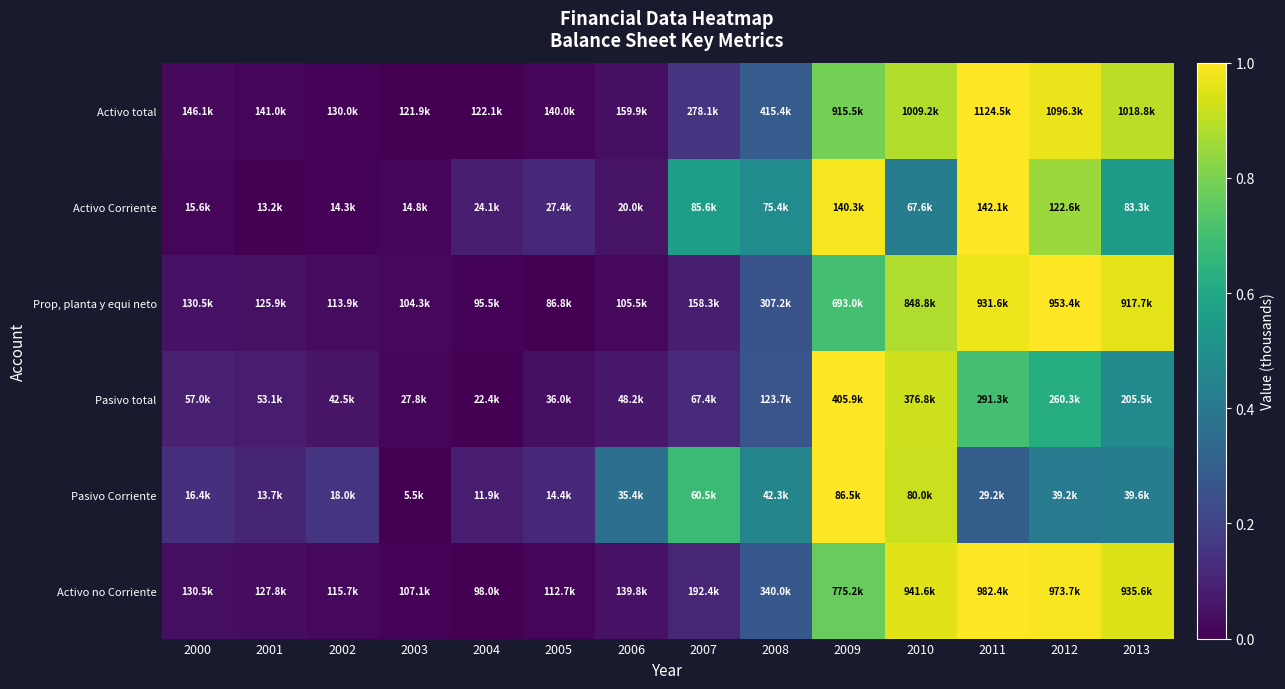

Reading left to right, extract all data points from this chart.

Activo total: 2000=0.0	2001=0.0	2002=0.0	2003=0.0	2004=0.0	2005=0.0	2006=0.0	2007=0.2	2008=0.3	2009=0.8	2010=0.9	2011=1.0	2012=1.0	2013=0.9
Activo Corriente: 2000=0.0	2001=0.0	2002=0.0	2003=0.0	2004=0.1	2005=0.1	2006=0.1	2007=0.6	2008=0.5	2009=1.0	2010=0.4	2011=1.0	2012=0.8	2013=0.5
Prop, planta y equi neto: 2000=0.1	2001=0.0	2002=0.0	2003=0.0	2004=0.0	2005=0.0	2006=0.0	2007=0.1	2008=0.3	2009=0.7	2010=0.9	2011=1.0	2012=1.0	2013=1.0
Pasivo total: 2000=0.1	2001=0.1	2002=0.1	2003=0.0	2004=0.0	2005=0.0	2006=0.1	2007=0.1	2008=0.3	2009=1.0	2010=0.9	2011=0.7	2012=0.6	2013=0.5
Pasivo Corriente: 2000=0.1	2001=0.1	2002=0.2	2003=0.0	2004=0.1	2005=0.1	2006=0.4	2007=0.7	2008=0.5	2009=1.0	2010=0.9	2011=0.3	2012=0.4	2013=0.4
Activo no Corriente: 2000=0.0	2001=0.0	2002=0.0	2003=0.0	2004=0.0	2005=0.0	2006=0.0	2007=0.1	2008=0.3	2009=0.8	2010=1.0	2011=1.0	2012=1.0	2013=0.9